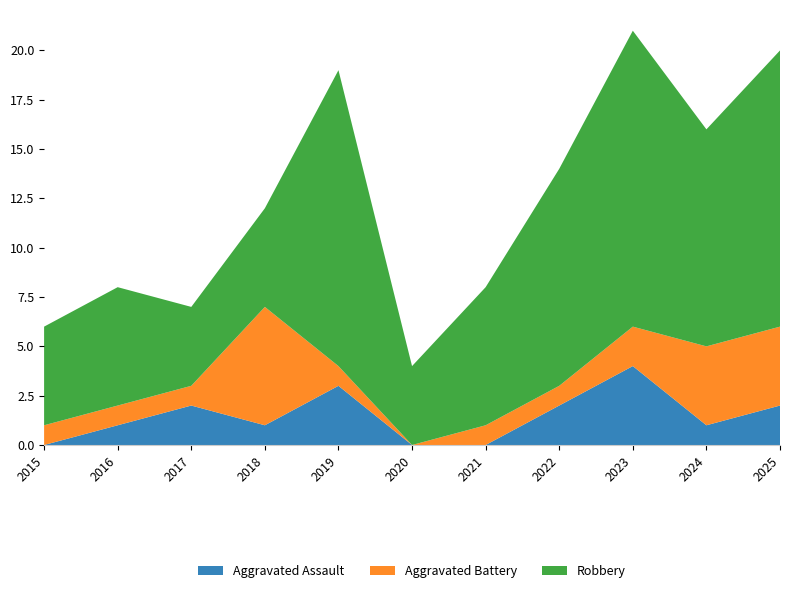

Reading right to left, what are all the values shown in this chart?

Aggravated Assault: 2	1	4	2	0	0	3	1	2	1	0
Aggravated Battery: 4	4	2	1	1	0	1	6	1	1	1
Robbery: 14	11	15	11	7	4	15	5	4	6	5